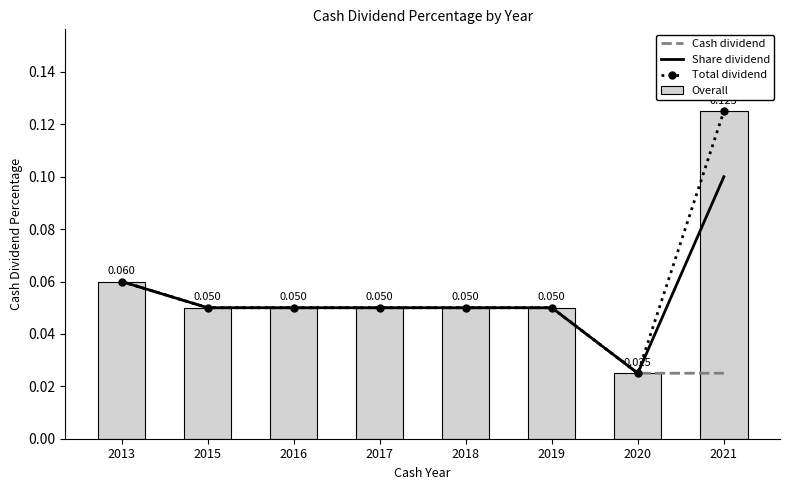

True or false: Total dividend has a value of 0.1 at 2018.

False